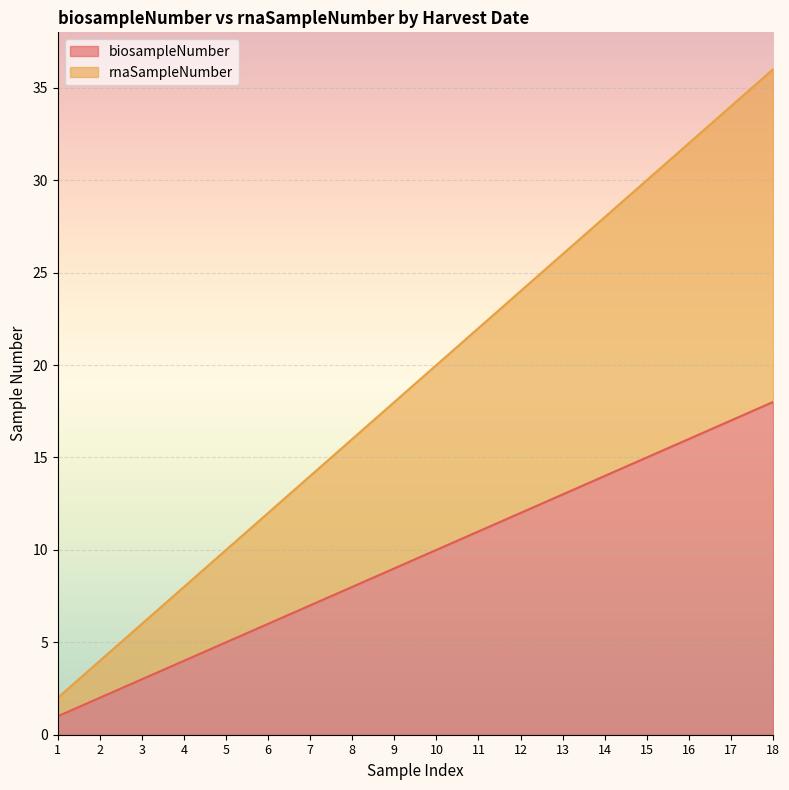

Between 12 and 16, which series saw the biggest shift?

rnaSampleNumber